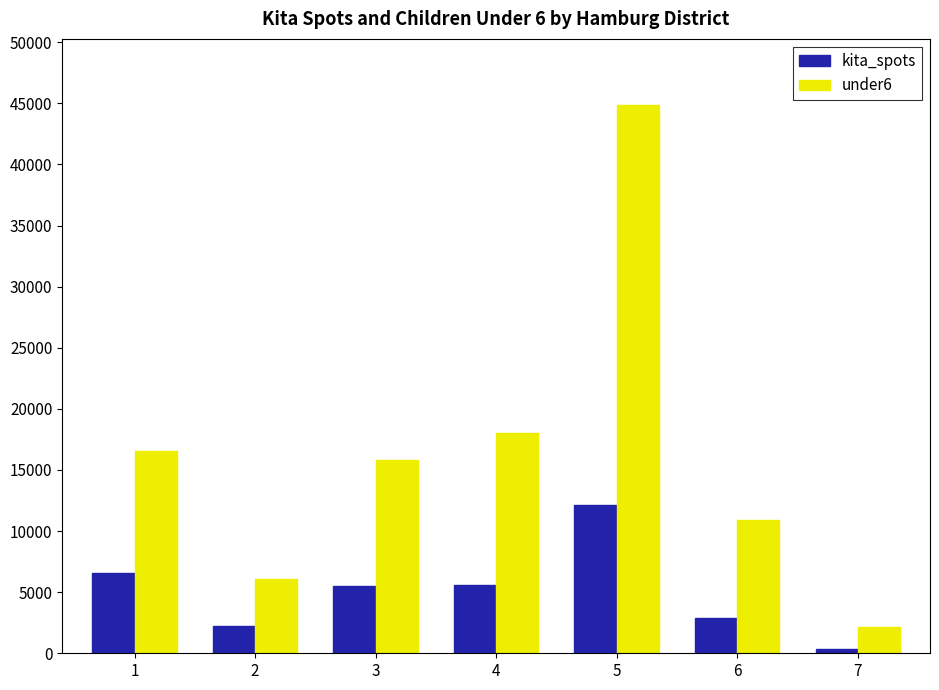

What is the difference between the maximum and minimum values in the under6 series?

42700